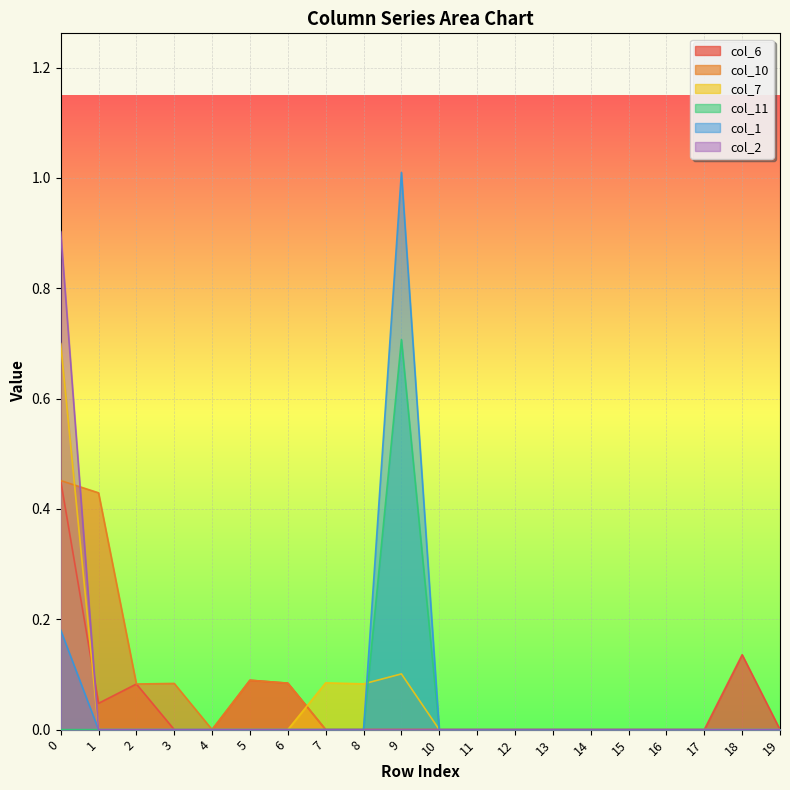

The value of col_2 at 6 is 0.0. True or false?

True